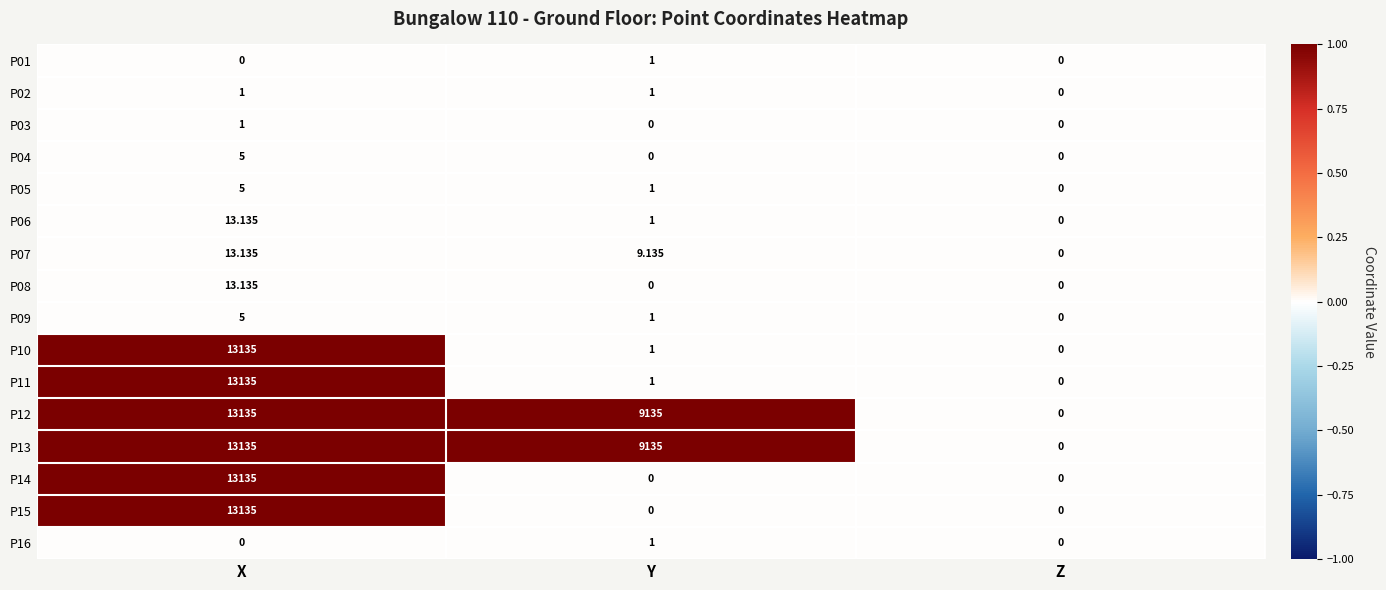

At which category is the sum across all series the highest?

X